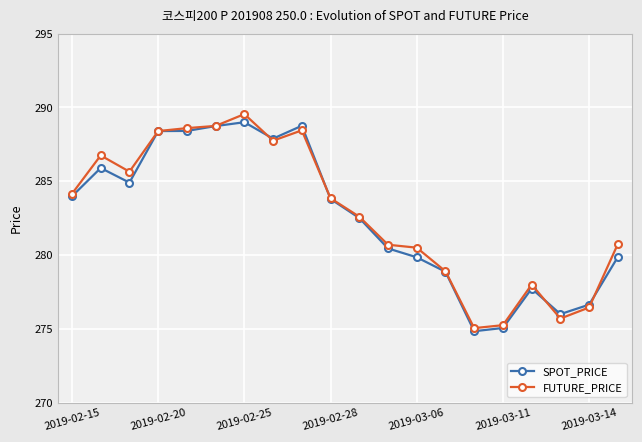

What is the highest value of the SPOT_PRICE series?

289.0